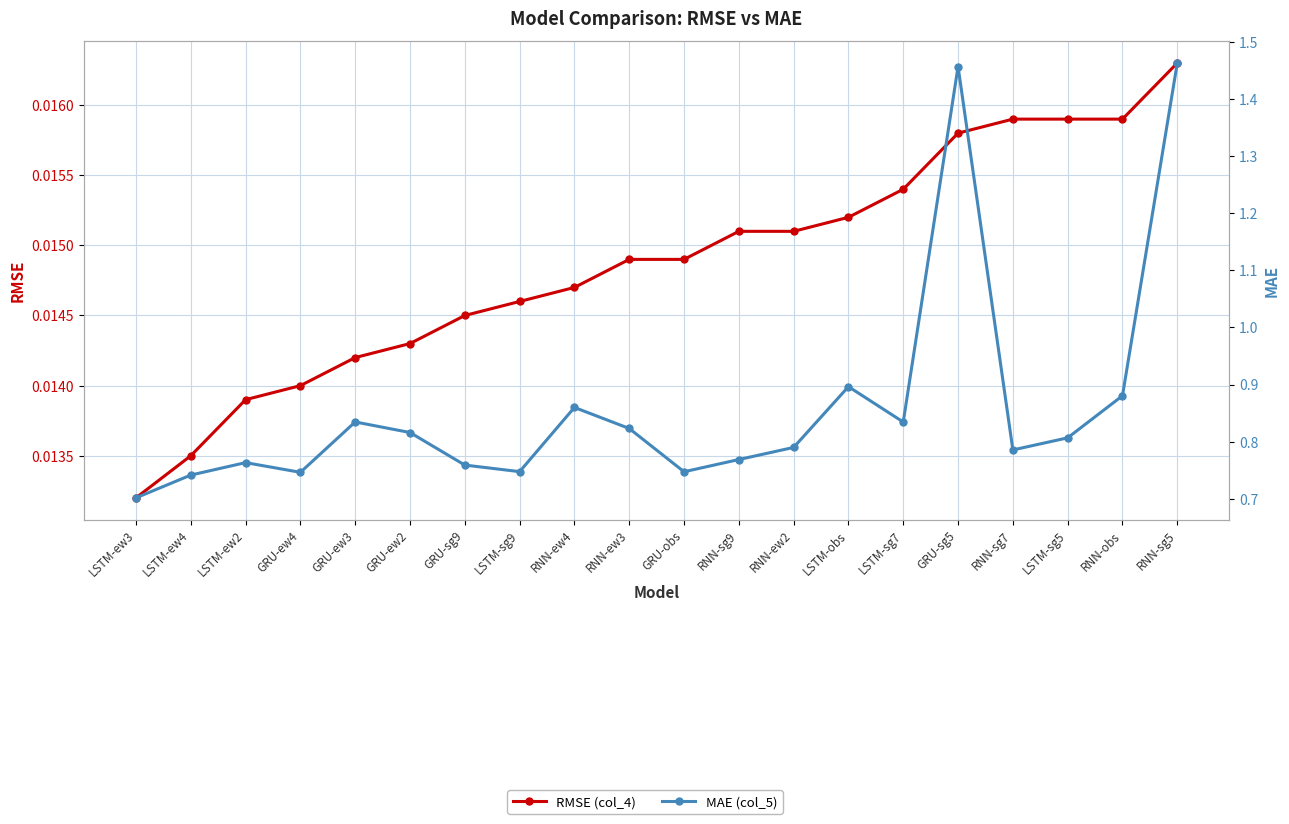

What are all the series names shown in the legend?

RMSE (col_4), MAE (col_5)